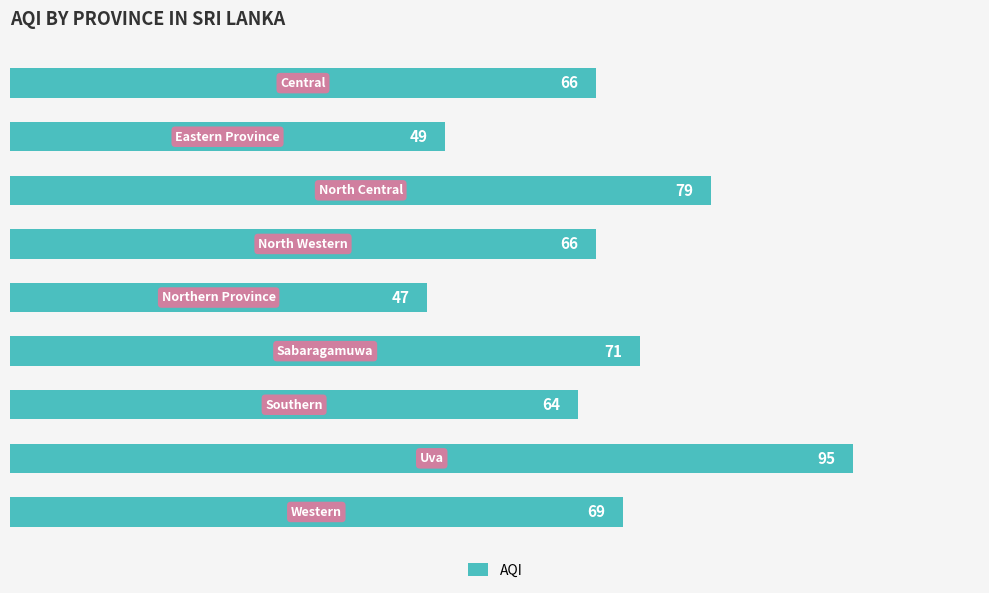

What is the difference between the maximum and minimum values?

48